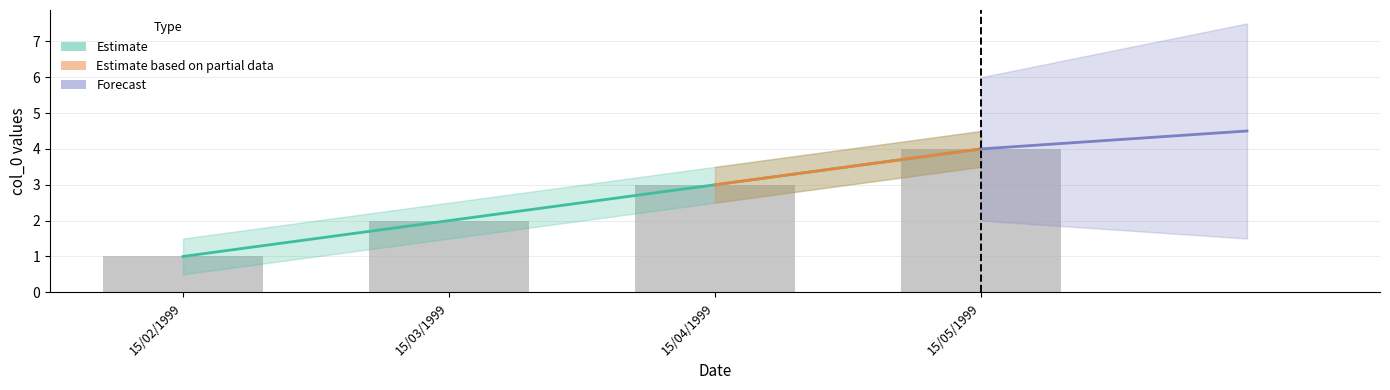

What is the label of the 3rd bar from the left?

15/04/1999